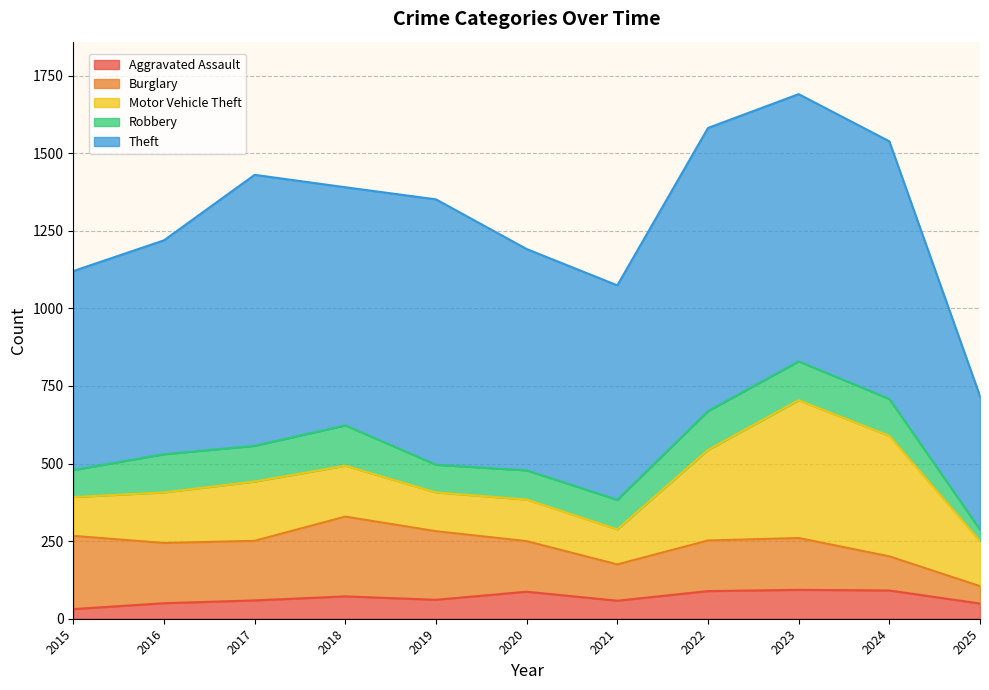

Is the value of Burglary at 2019 greater than the value of Theft at 2016?

No